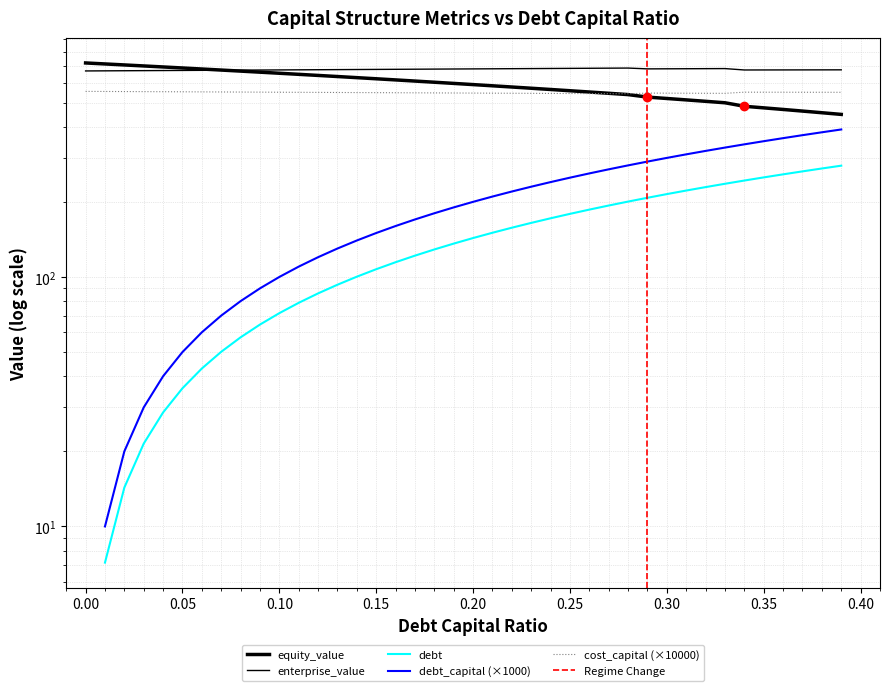

True or false: cost_capital and enterprise_value cross at least once.

False